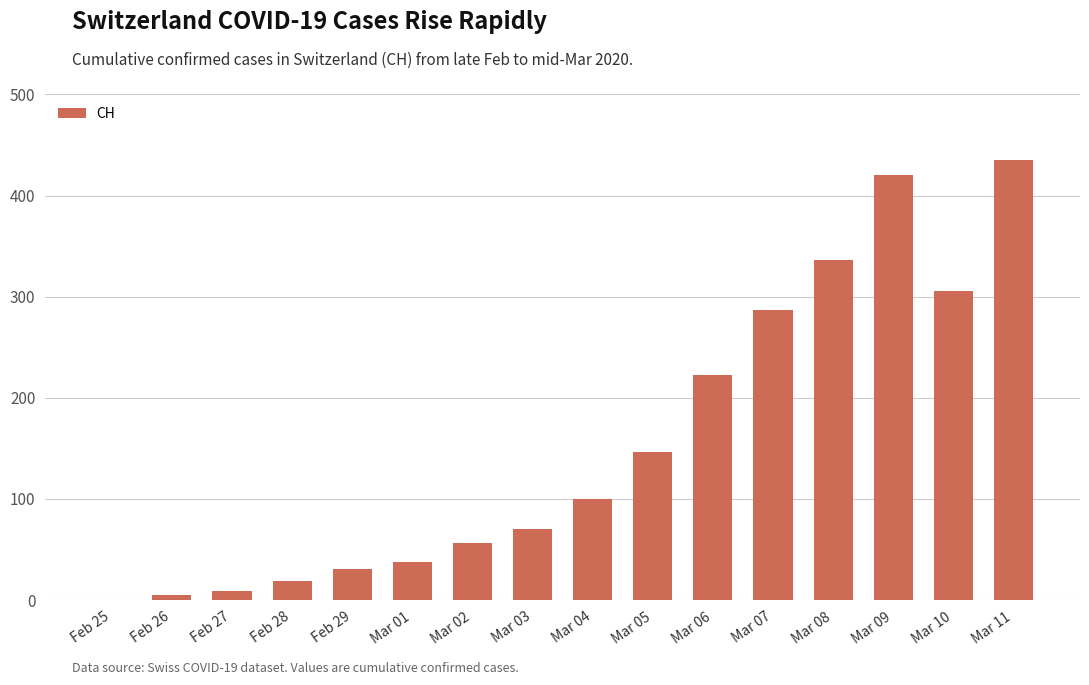

Is it true that the value at Mar 02 is 17?

False